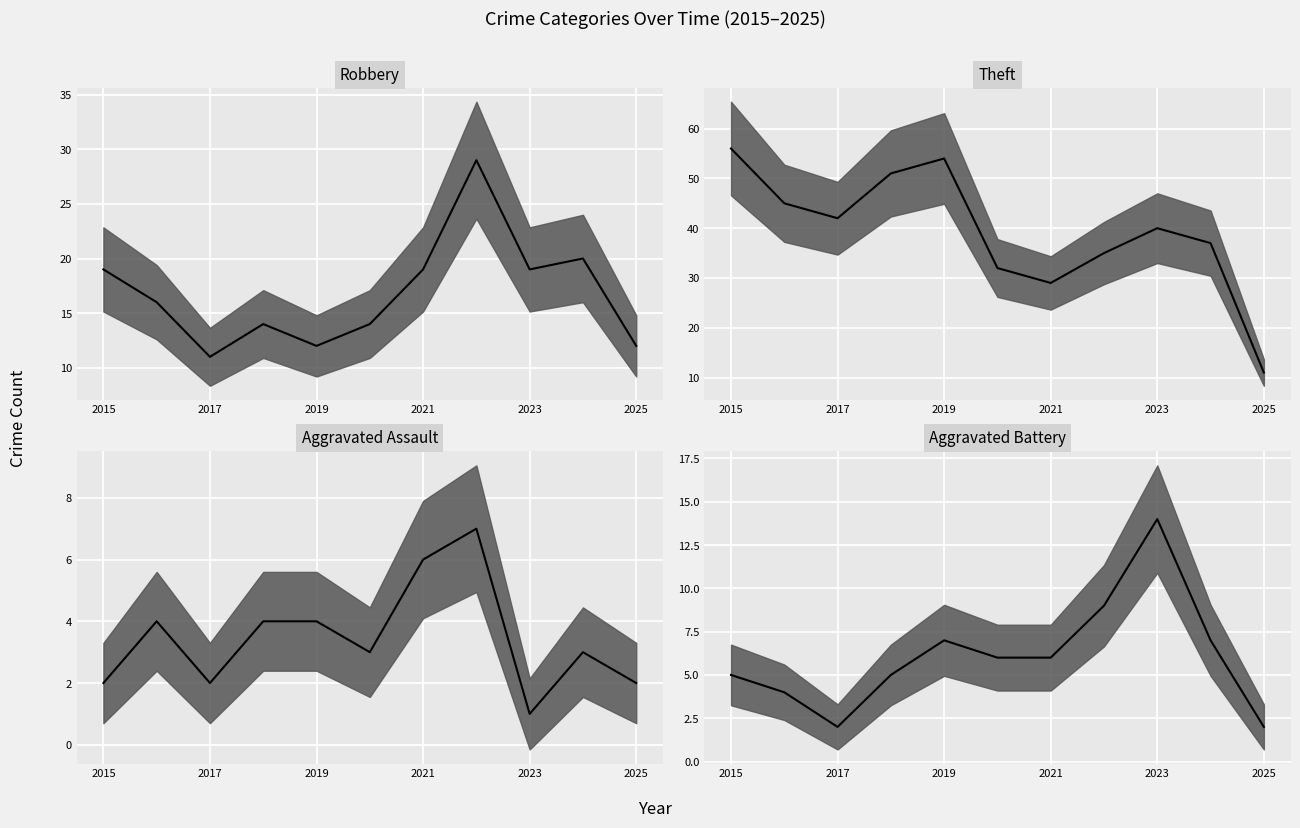

True or false: Robbery and Aggravated Assault intersect in this chart.

False